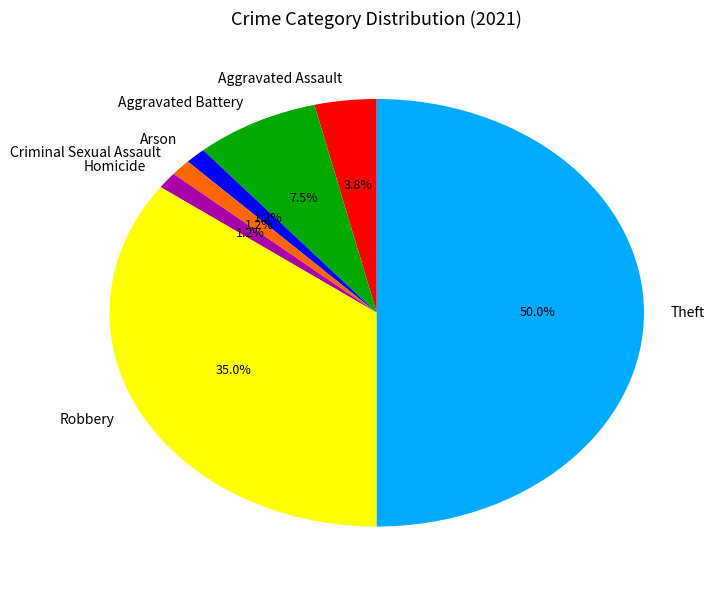

What is the ratio of the value at Theft to the value at Robbery?

1.4